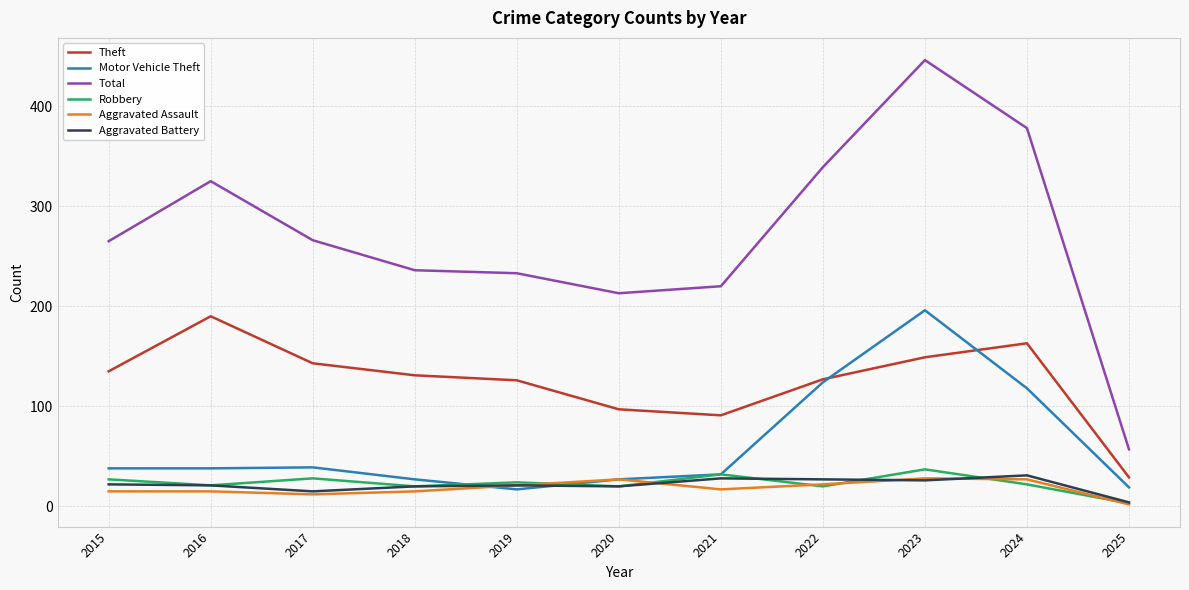

Is it true that Aggravated Battery equals 22 at 2015?

True